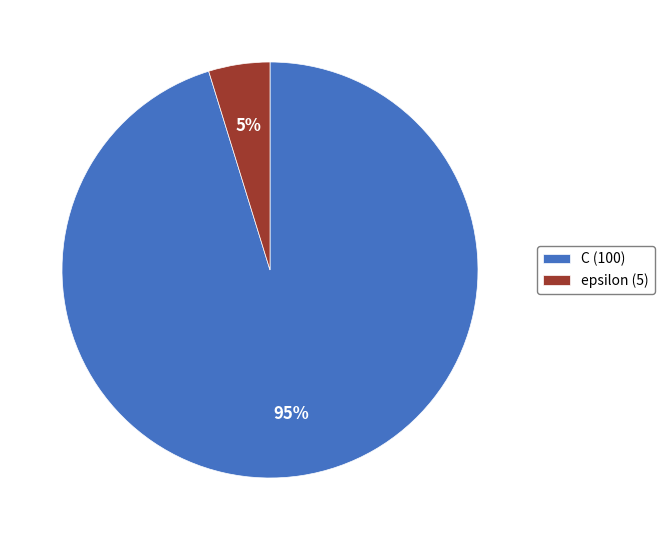

What is the ratio of the value at epsilon to the value at C?

0.1